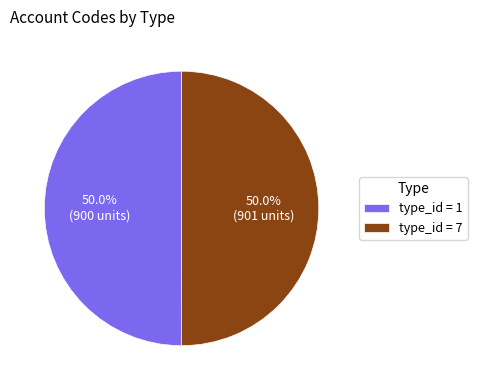

Combined, what portion of the pie is type_id = 7 and type_id = 1?

100.0%